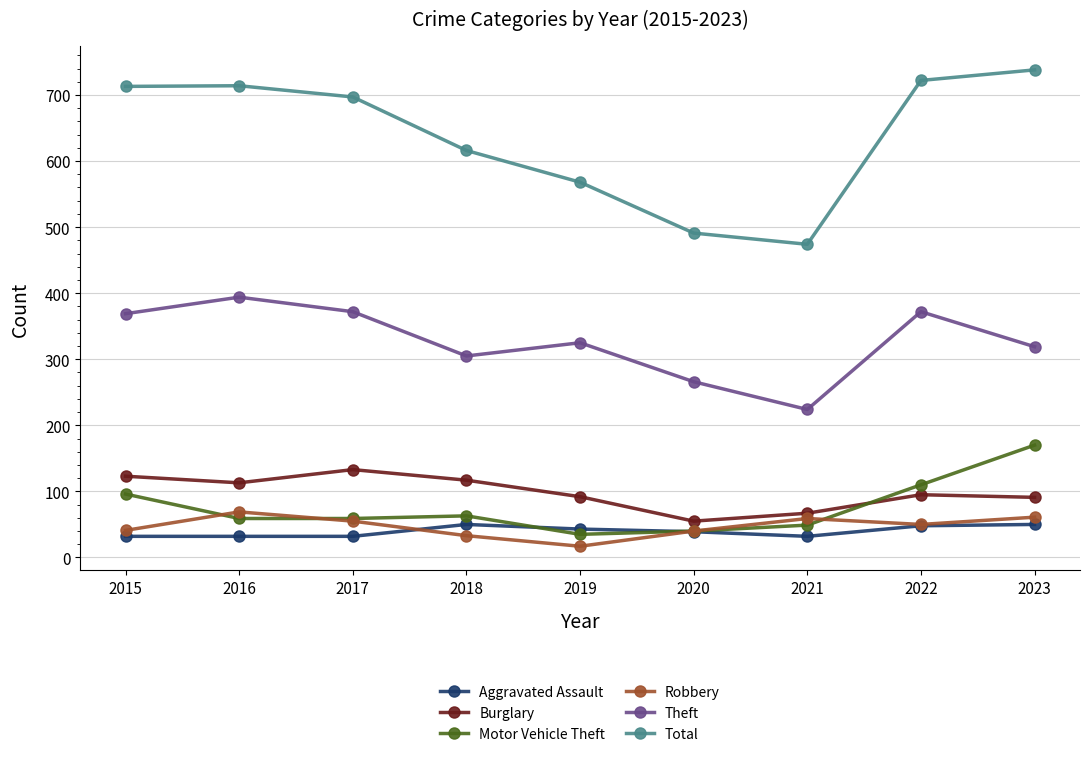

What is the difference between the highest and lowest values at 2018?

583